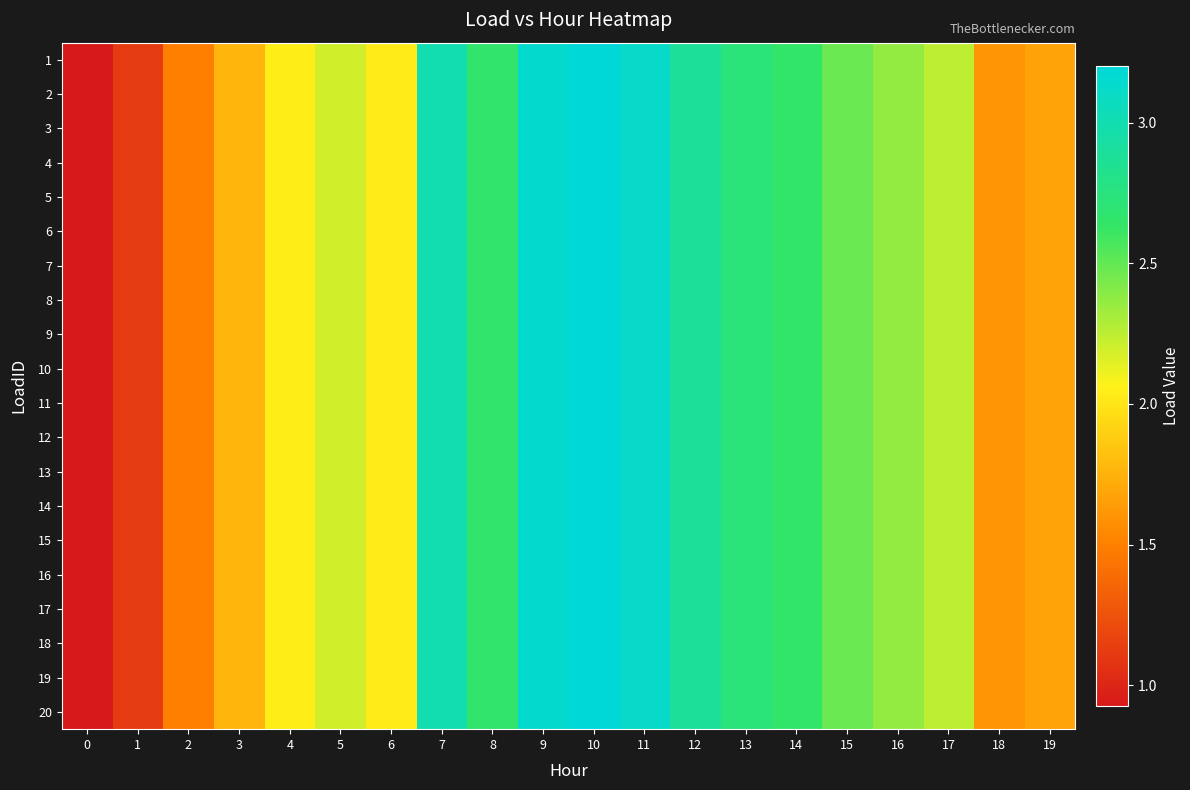

At how many categories does at least one series exceed 1?

19